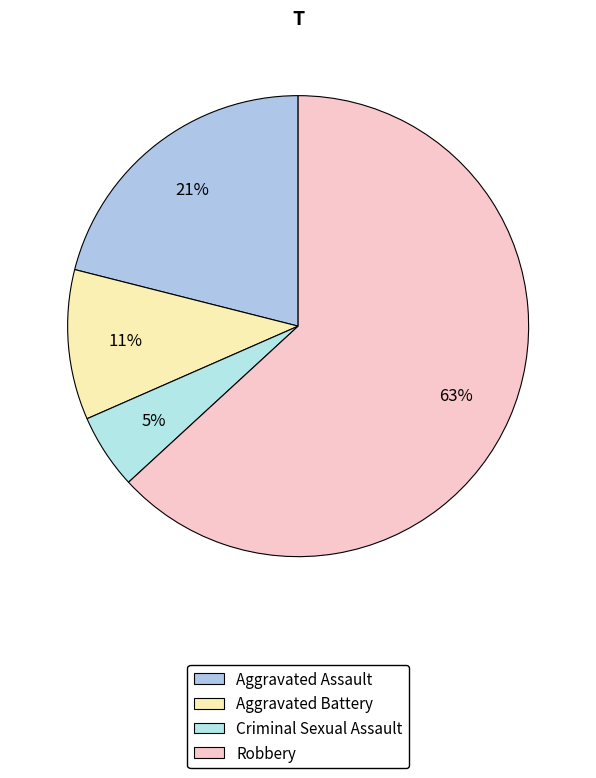

How many segments does this pie chart have?

4